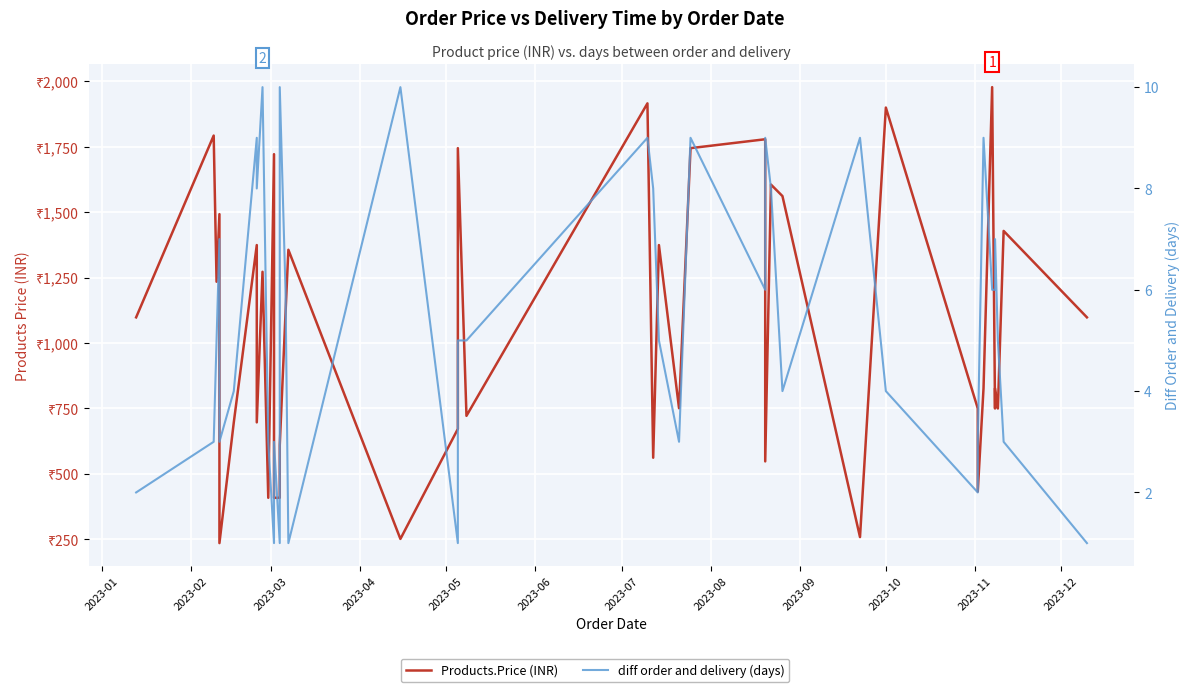

What is the label of the 37th point from the right?

2023-04